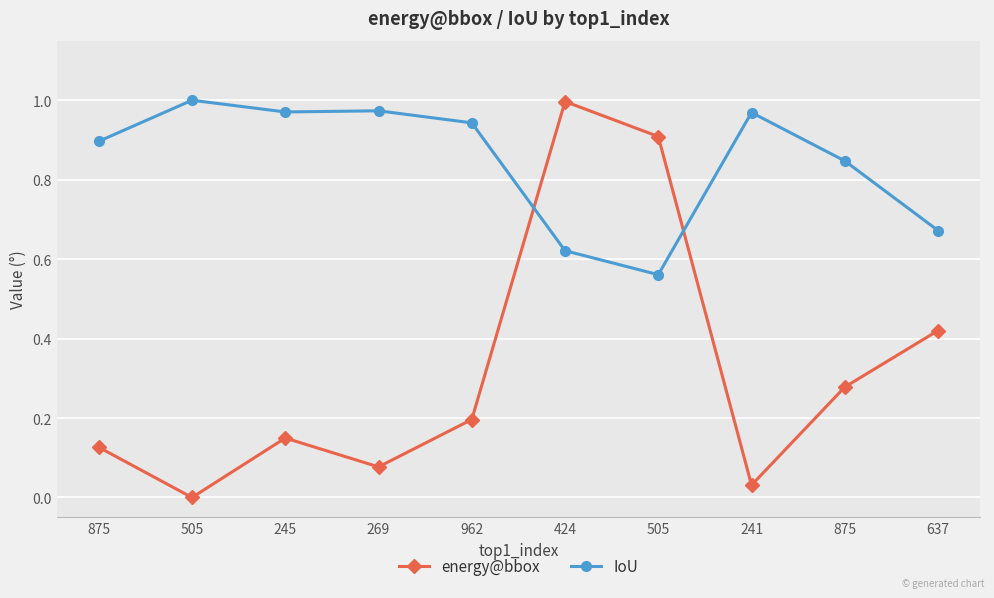

Reading right to left, extract all data points from this chart.

energy@bbox: 637=0.4	875=0.3	241=0.0	505=0.9	424=1.0	962=0.2	269=0.1	245=0.1	505=0.0	875=0.1
IoU: 637=0.7	875=0.8	241=1.0	505=0.6	424=0.6	962=0.9	269=1.0	245=1.0	505=1.0	875=0.9